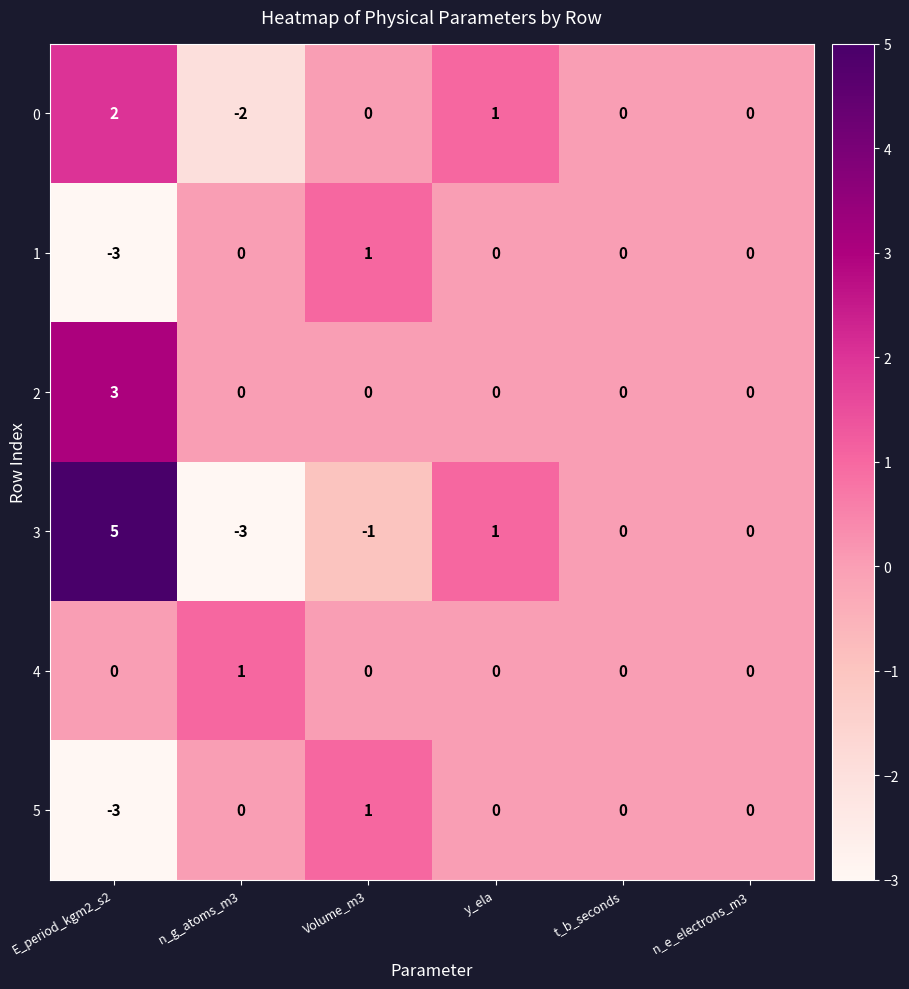

The value of 4 at n_e_electrons_m3 is 0. True or false?

True